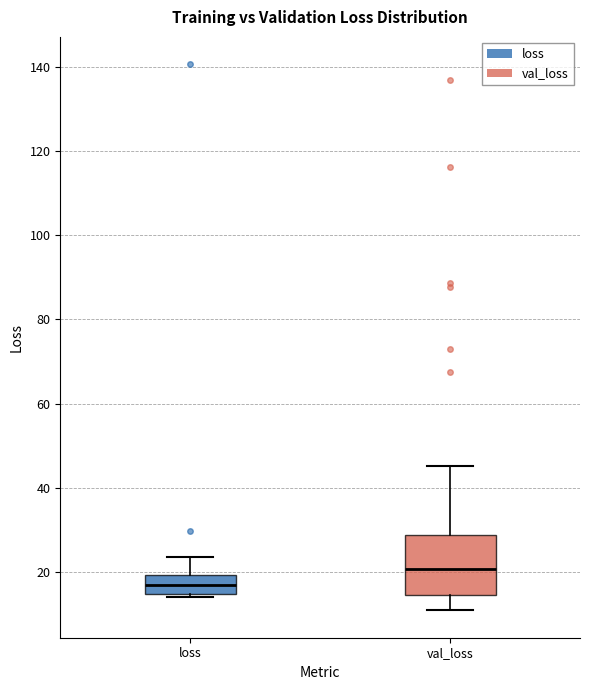

Comparing the boxes themselves (not the whiskers), which one is the tallest?

val_loss